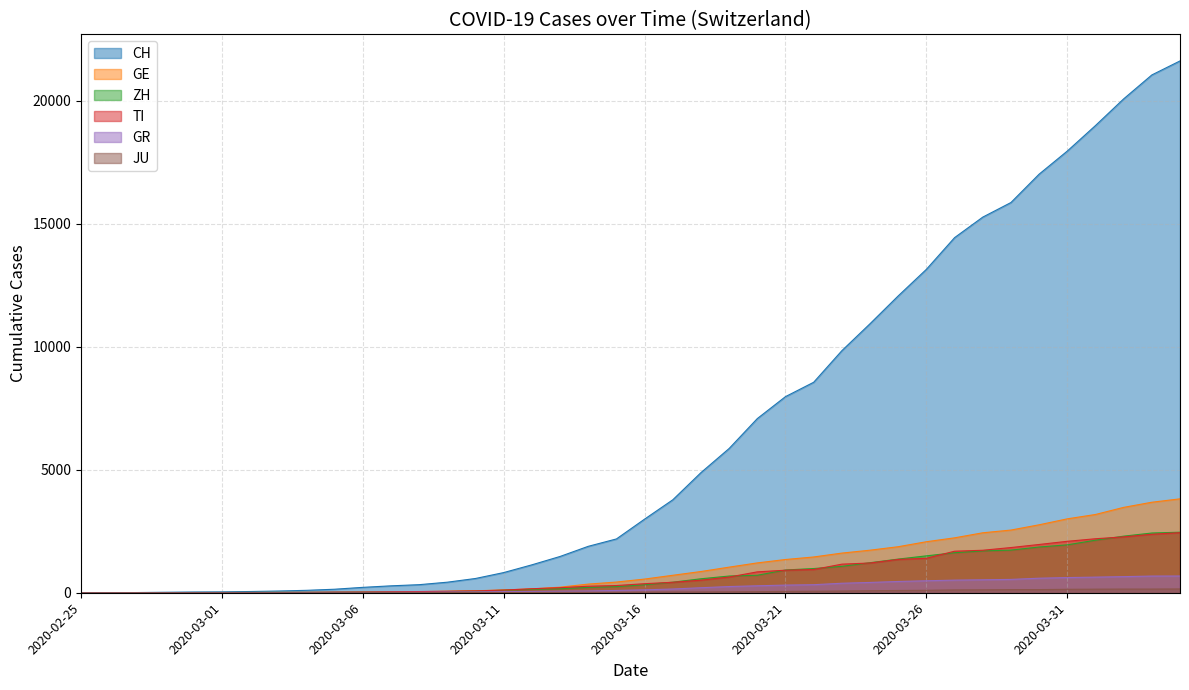

Is it true that JU equals 2 at 2020-03-05?

False